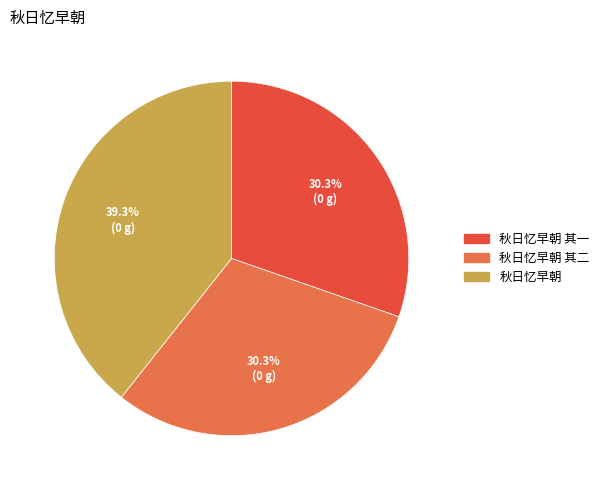

True or false: 秋日忆早朝 其一 accounts for 30% of the total.

True